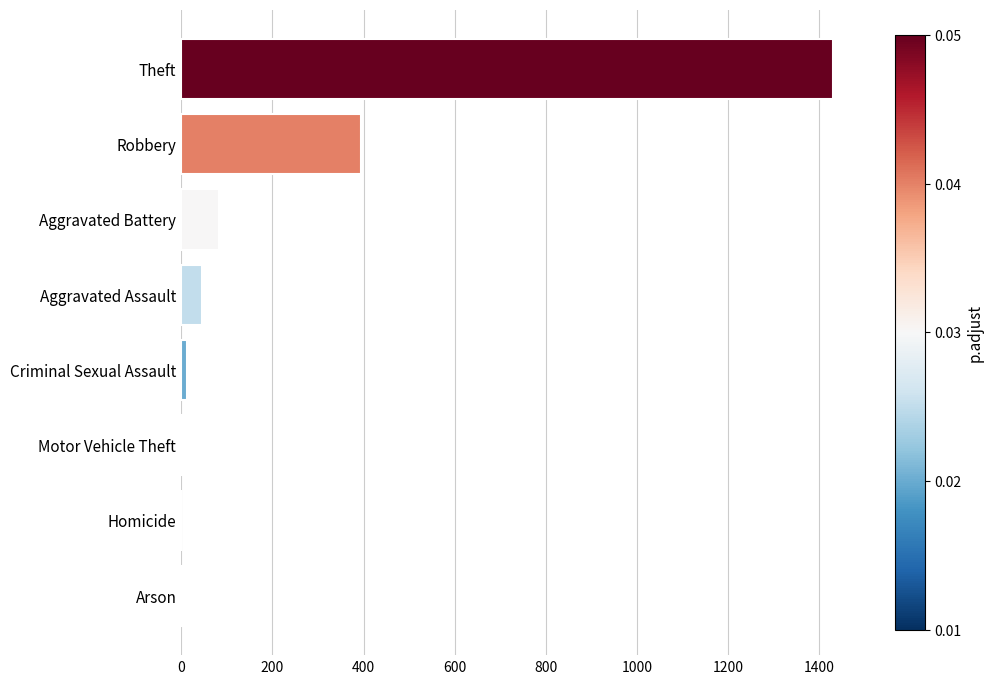

At which category does the chart reach its peak across all series?

Theft